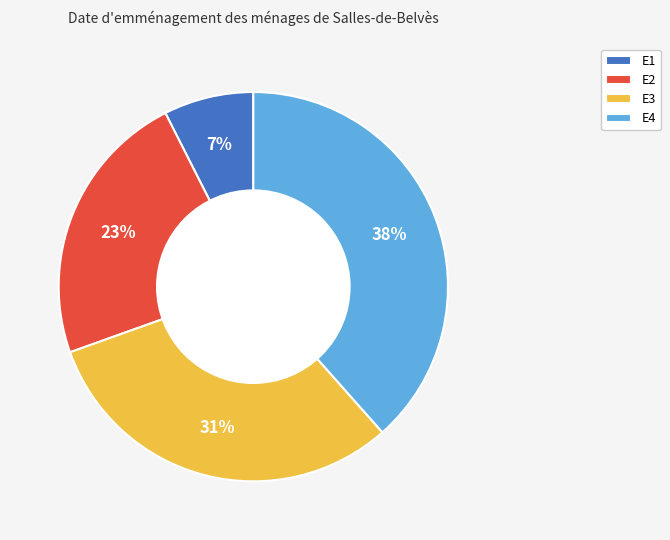

To the nearest percent, what percentage of the pie is E1?

7%